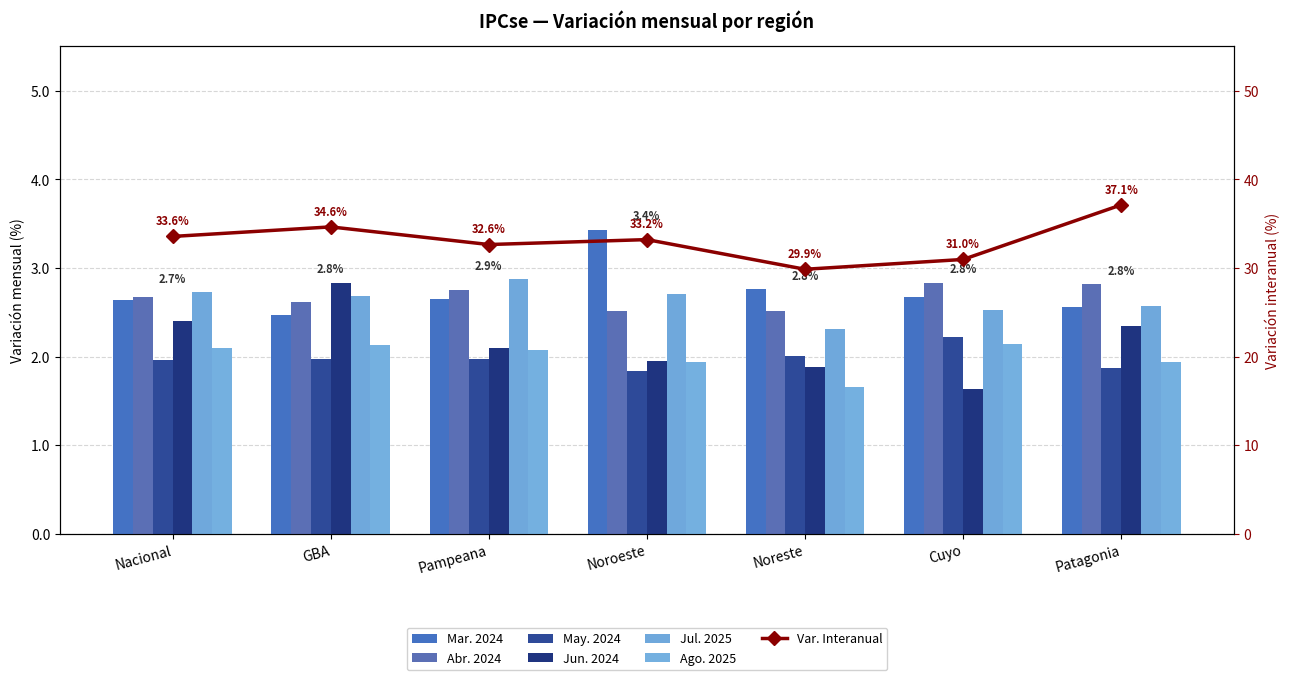

What position from the right is Noreste?

3